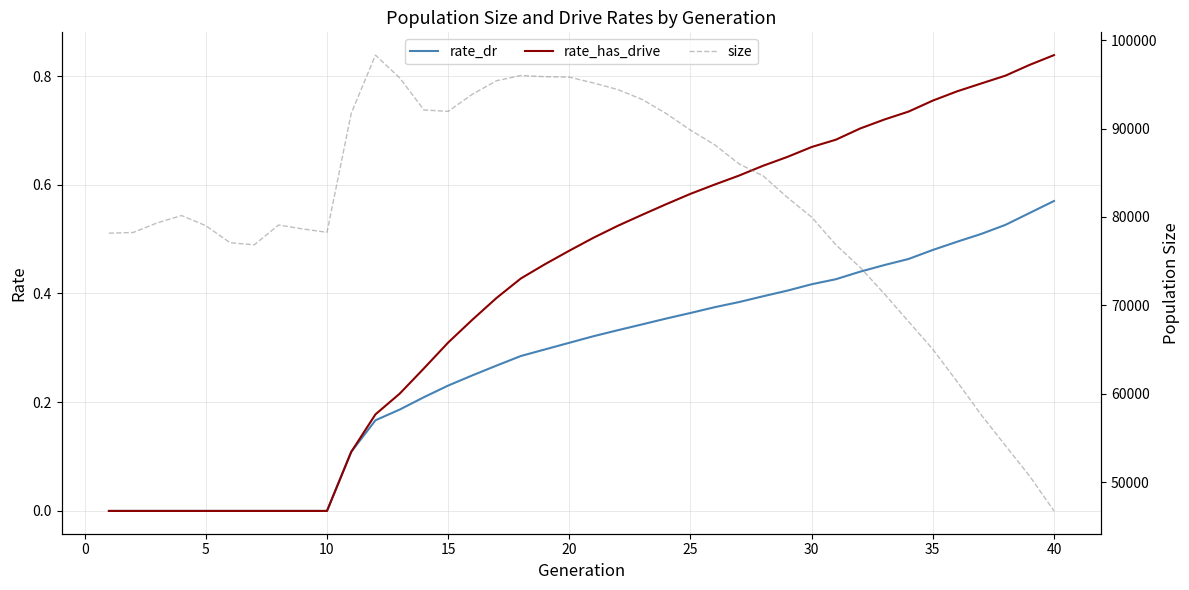

Is it true that rate_has_drive equals 0.2 at 25?

False